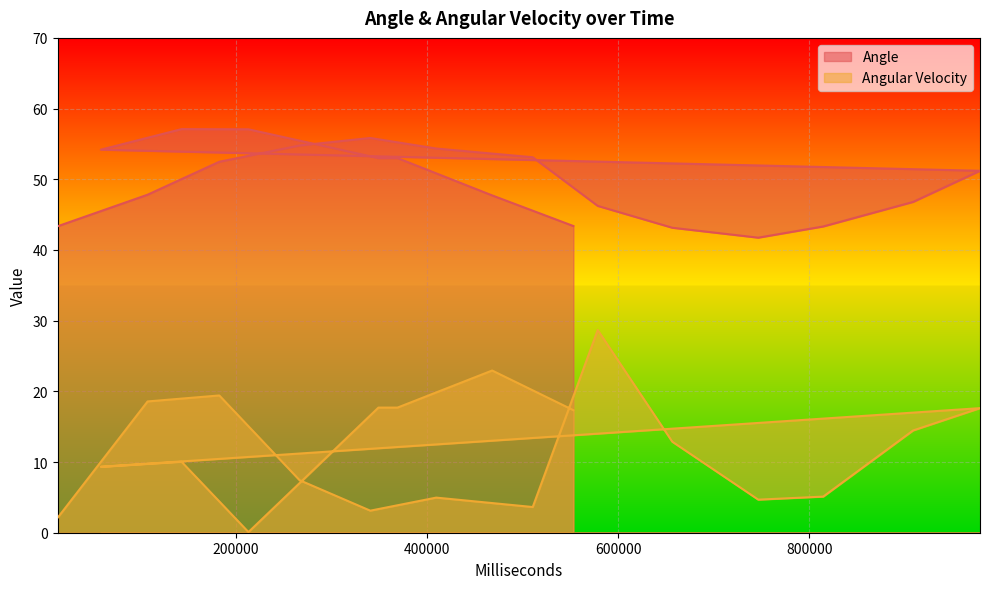

What are all the series names shown in the legend?

Angle, Angular Velocity